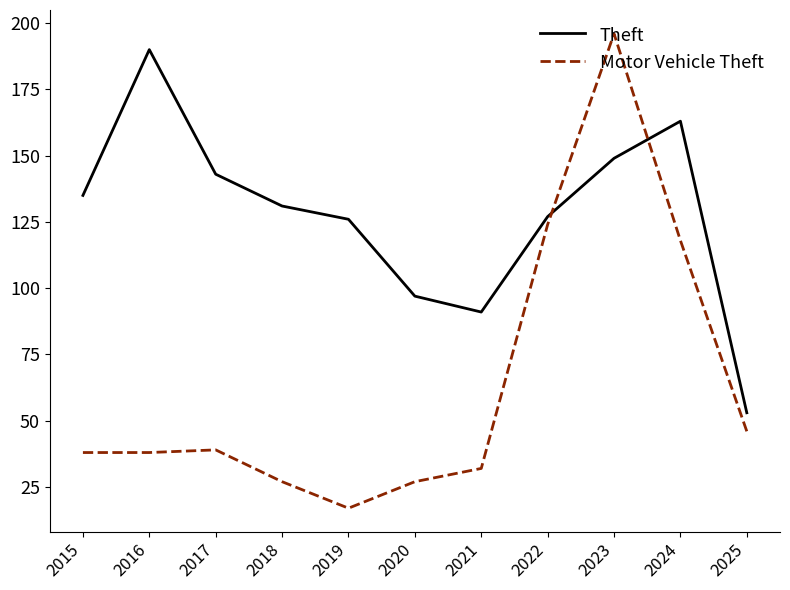

Reading left to right, what are all the values shown in this chart?

Theft: 2015=135	2016=190	2017=143	2018=131	2019=126	2020=97	2021=91	2022=127	2023=149	2024=163	2025=53
Motor Vehicle Theft: 2015=38	2016=38	2017=39	2018=27	2019=17	2020=27	2021=32	2022=124	2023=196	2024=118	2025=46